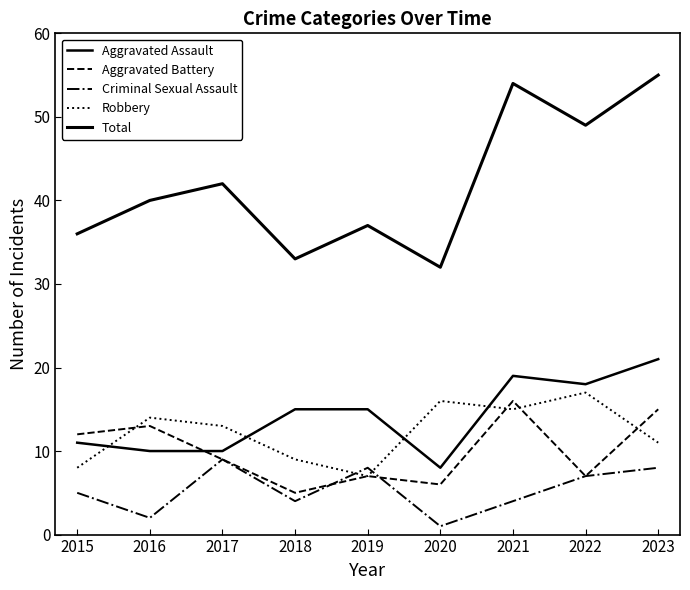

What is the minimum value shown in the chart?

1